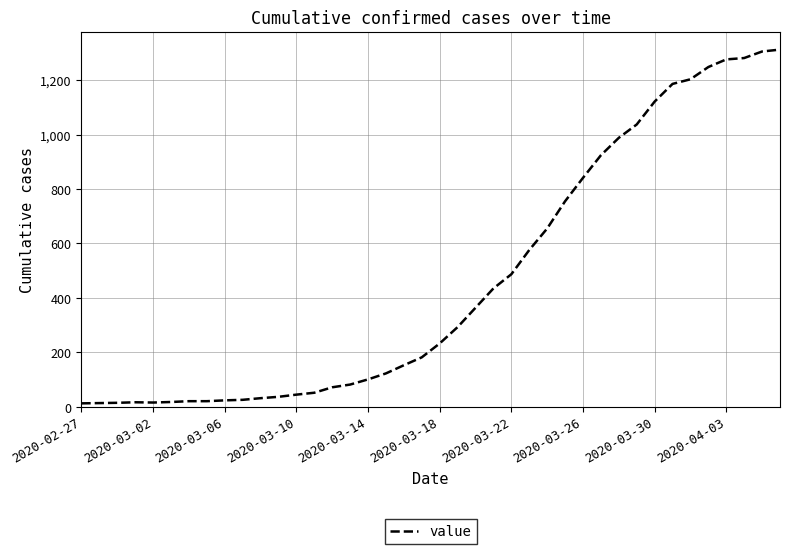

Is this an area chart (filled region under the line)?

No